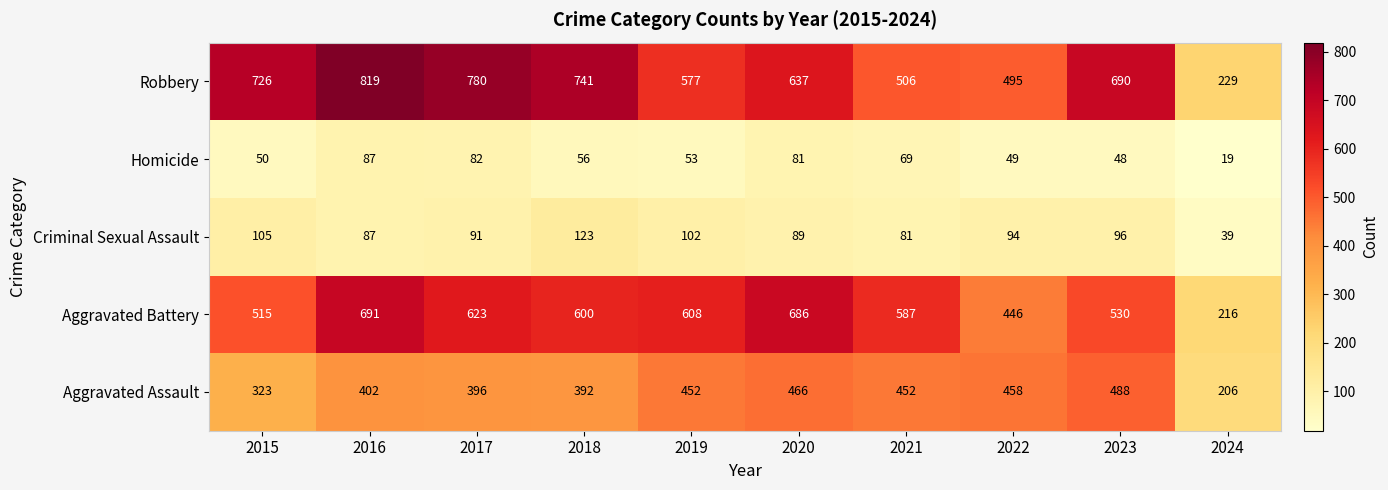

Between 2018 and 2023, which series saw the biggest shift?

Aggravated Assault